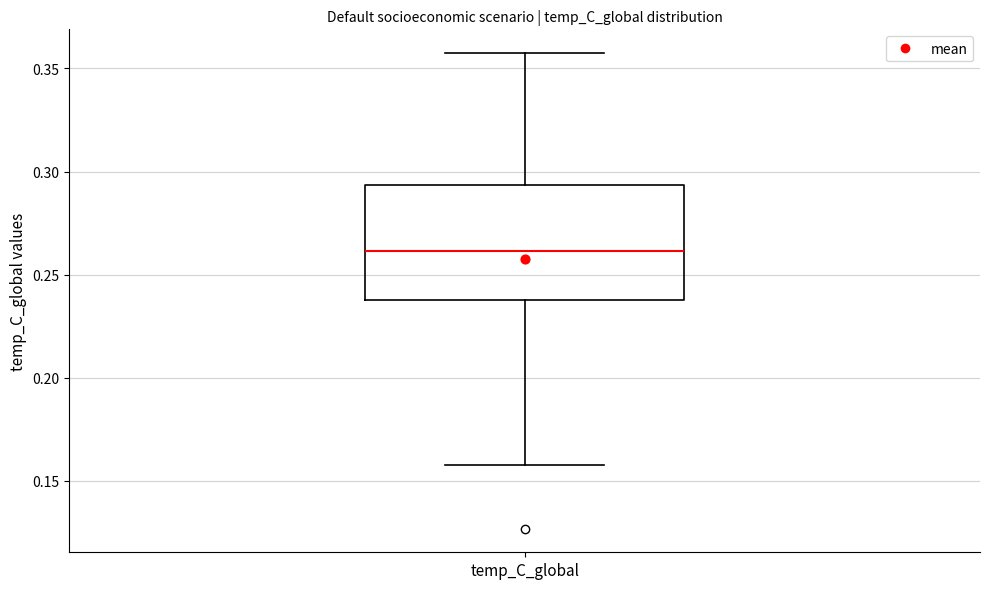

Where is the upper edge of the box for temp_C_global on the y-axis? The values are not printed on the chart, so give them approximately, as read against the axis.

0.295